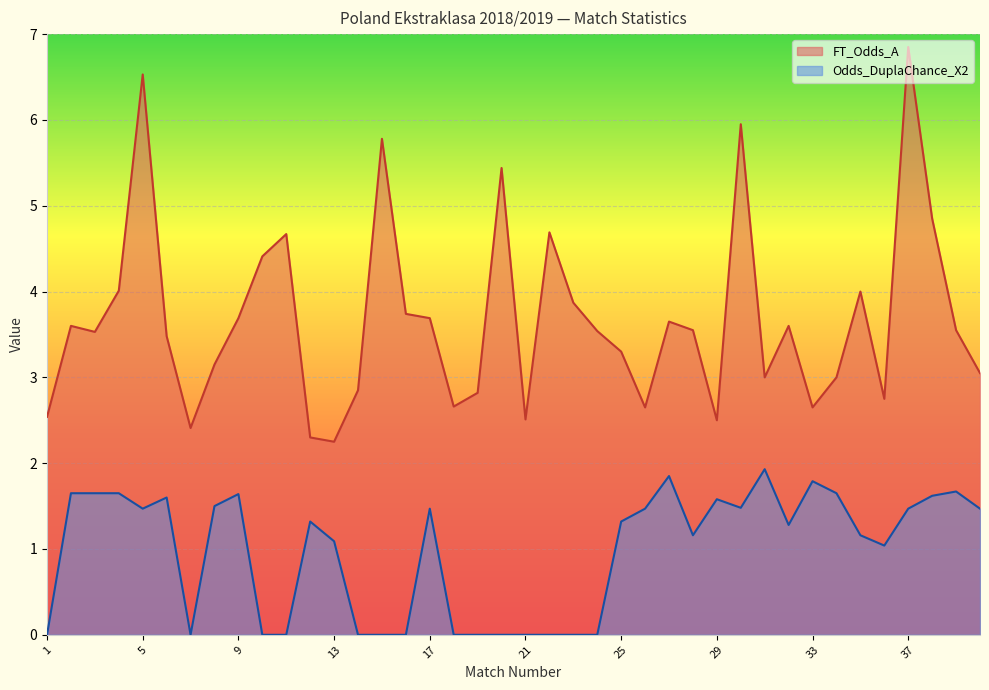

List the series in order of their overall mean, highest first.

FT_Odds_A, Odds_DuplaChance_X2